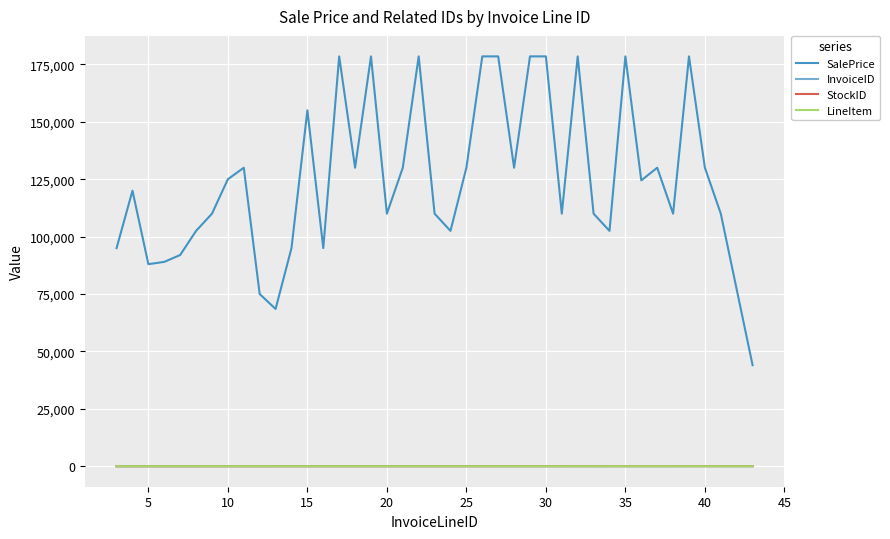

Which series has the largest range (max minus min)?

SalePrice